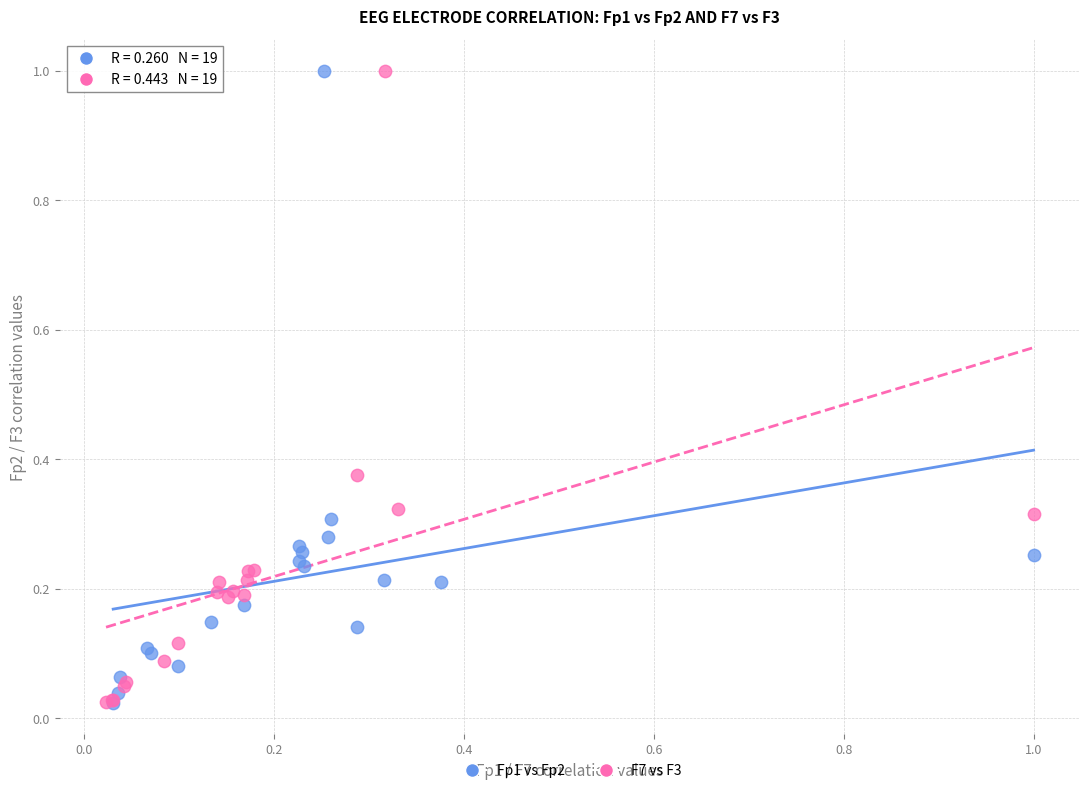

What are all the series names shown in the legend?

Fp1 vs Fp2, F7 vs F3